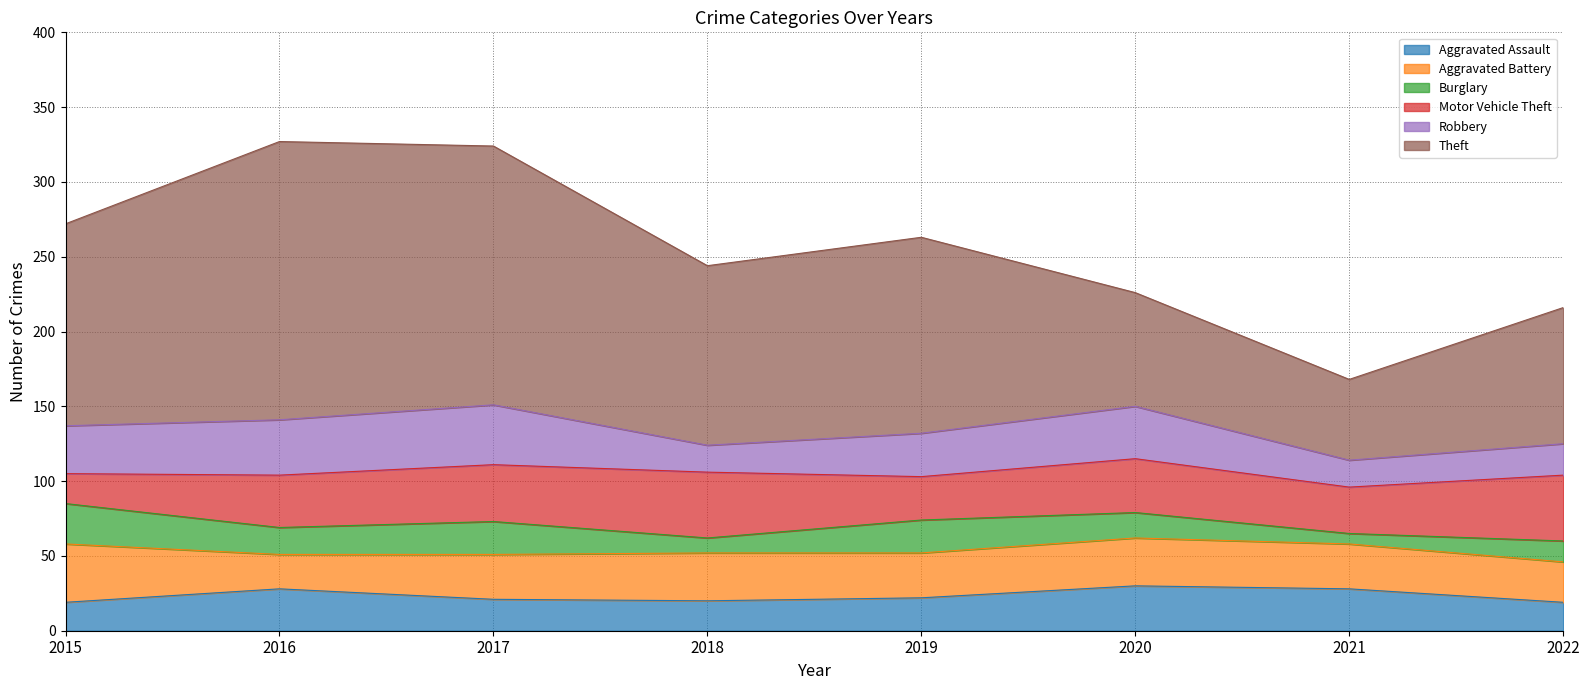

What is the highest value of the Aggravated Assault series?

30